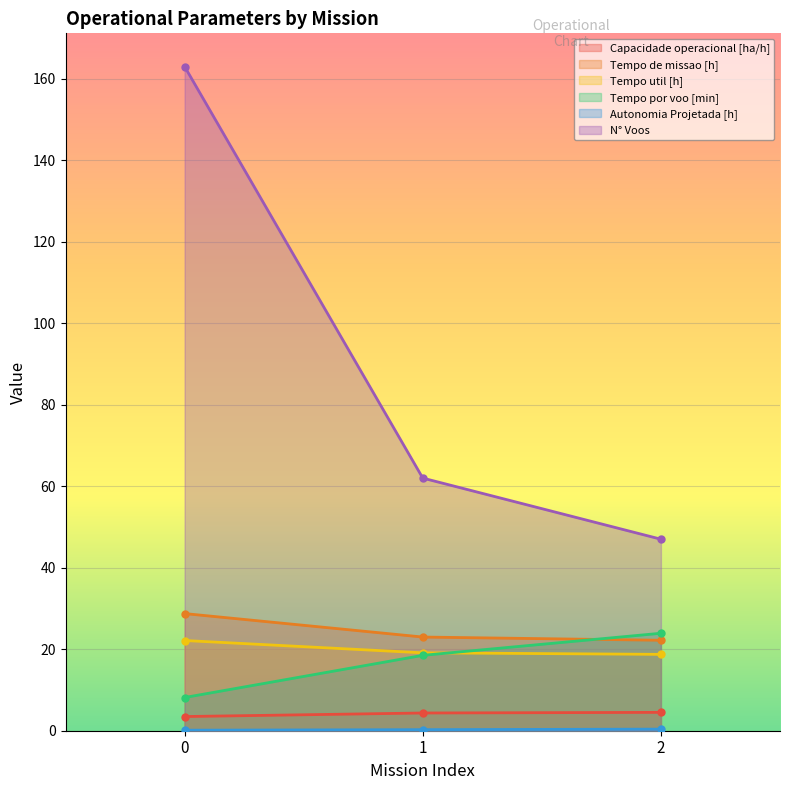

Is it true that N° Voos equals 21.6 at 2?

False